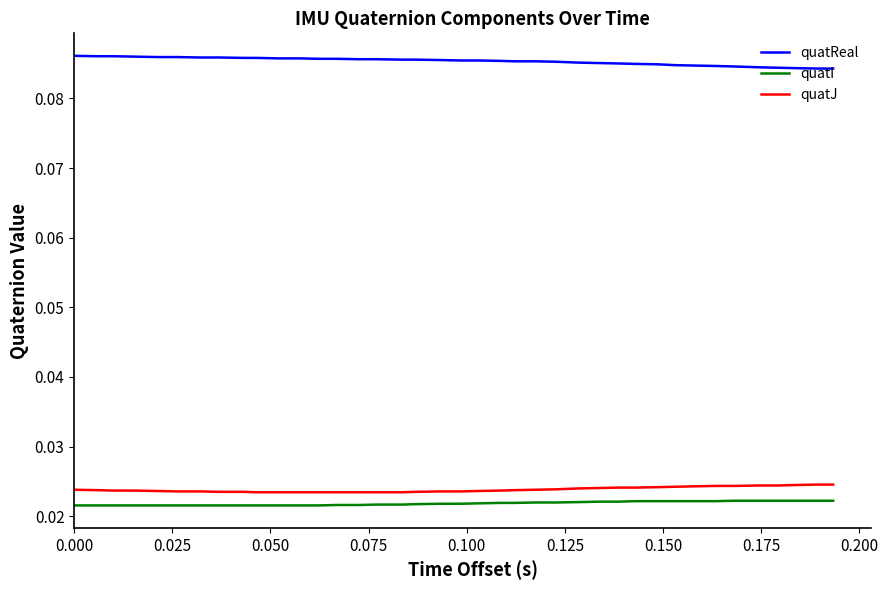

Is this an area chart (filled region under the line)?

No